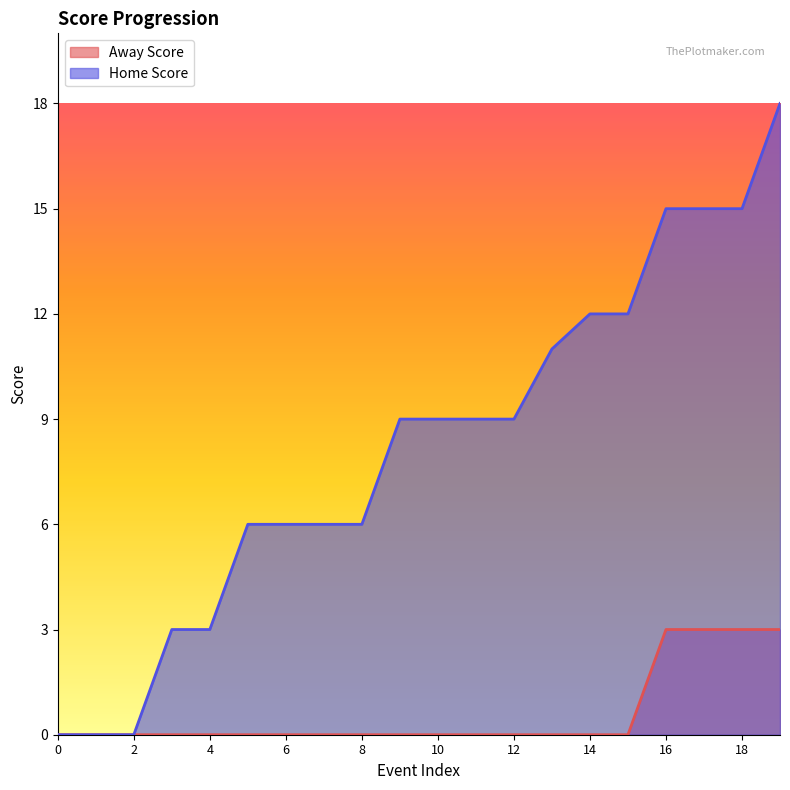

What is the maximum value shown in the chart?

18